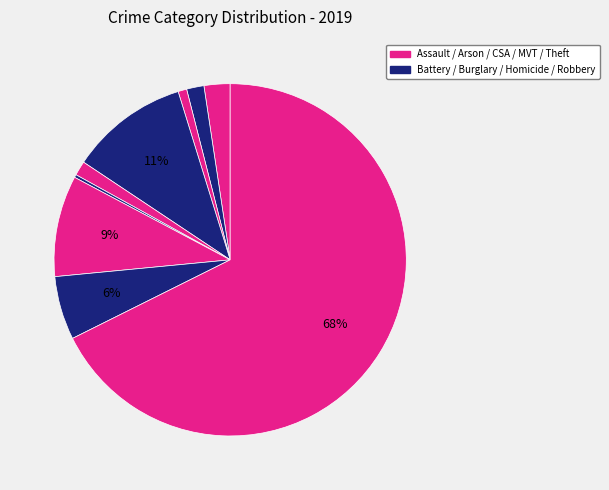

Is there a majority slice in this chart?

Yes